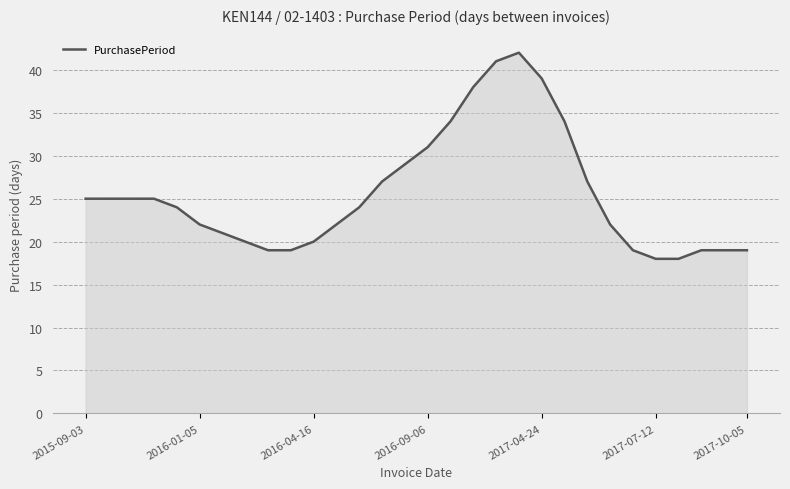

What is the maximum value shown in the chart?

42